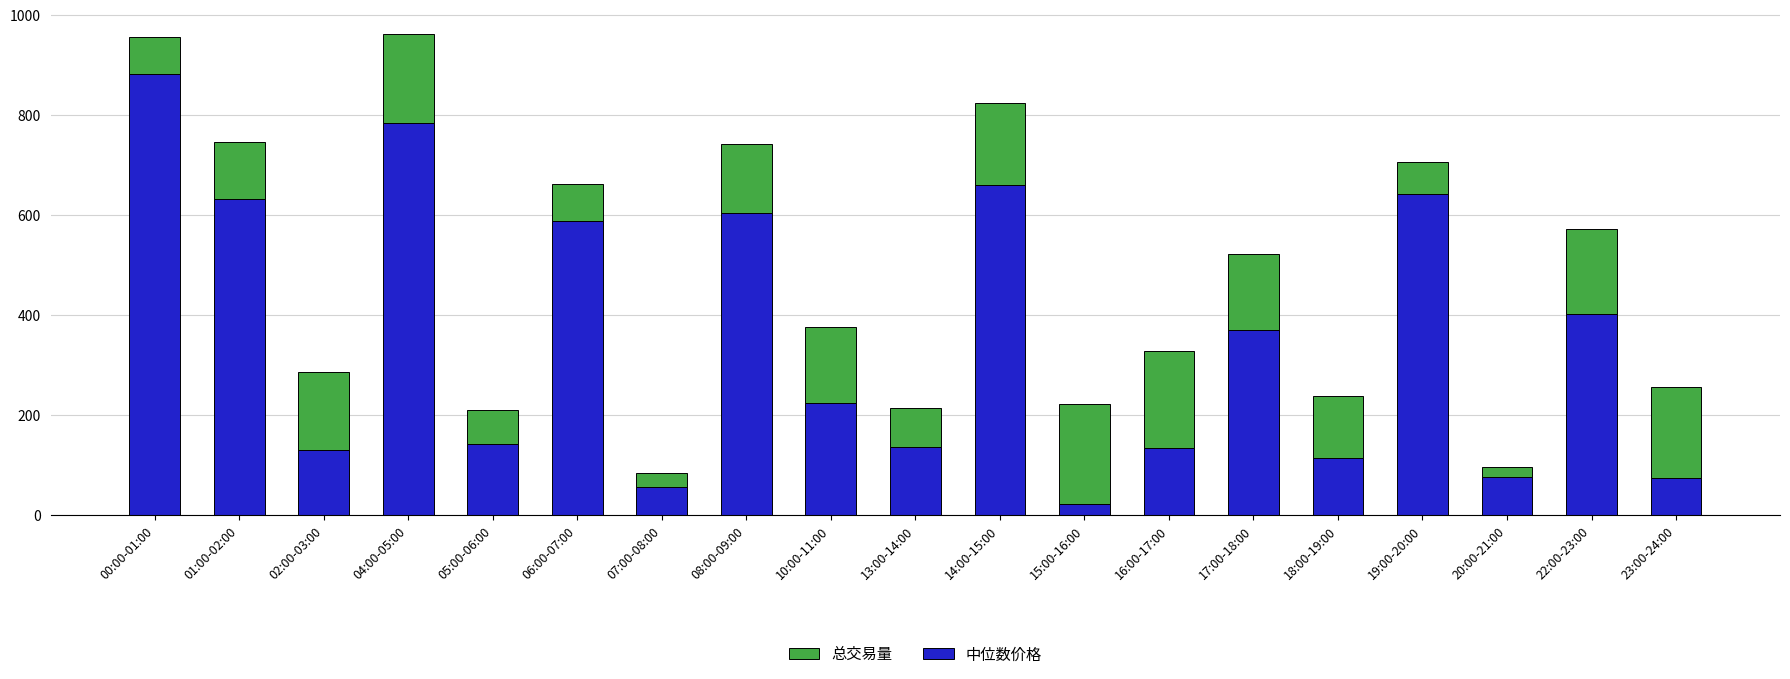

What is the total value across all series at 08:00-09:00?

742.5